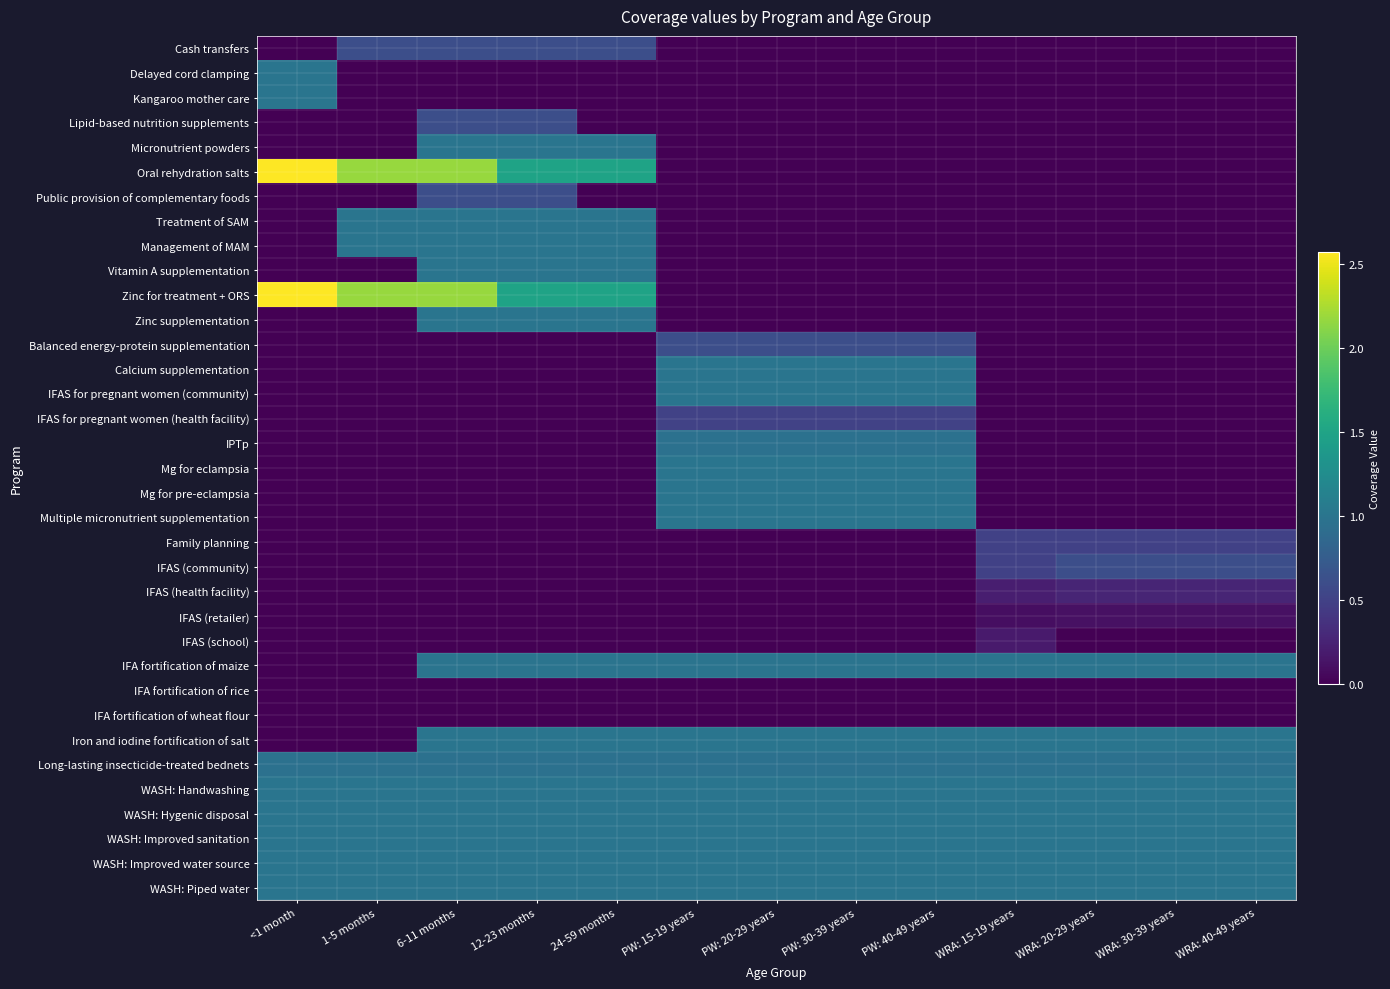

What is the total value across all series at WRA: 30-39 years?

9.5